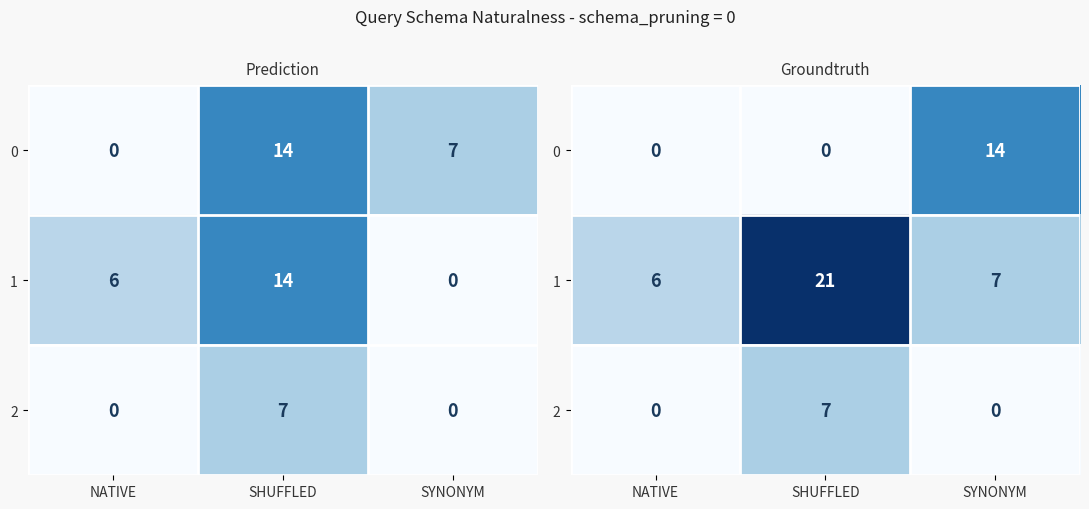

Is it true that 1 equals 3 at NATIVE?

False